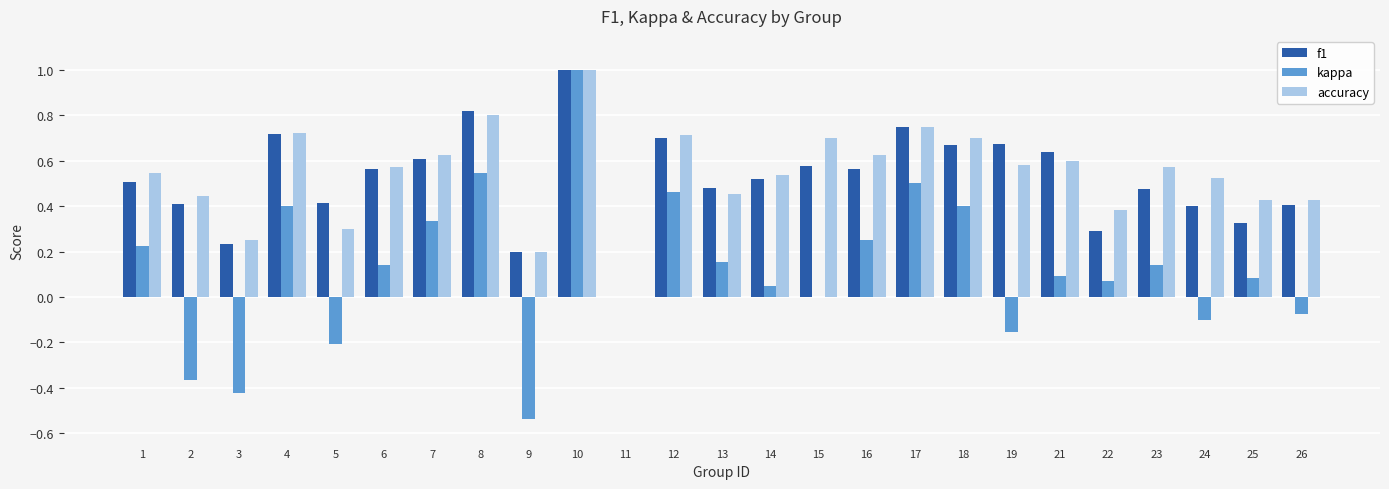

Count the f1 values in the range 0 to 1.

25